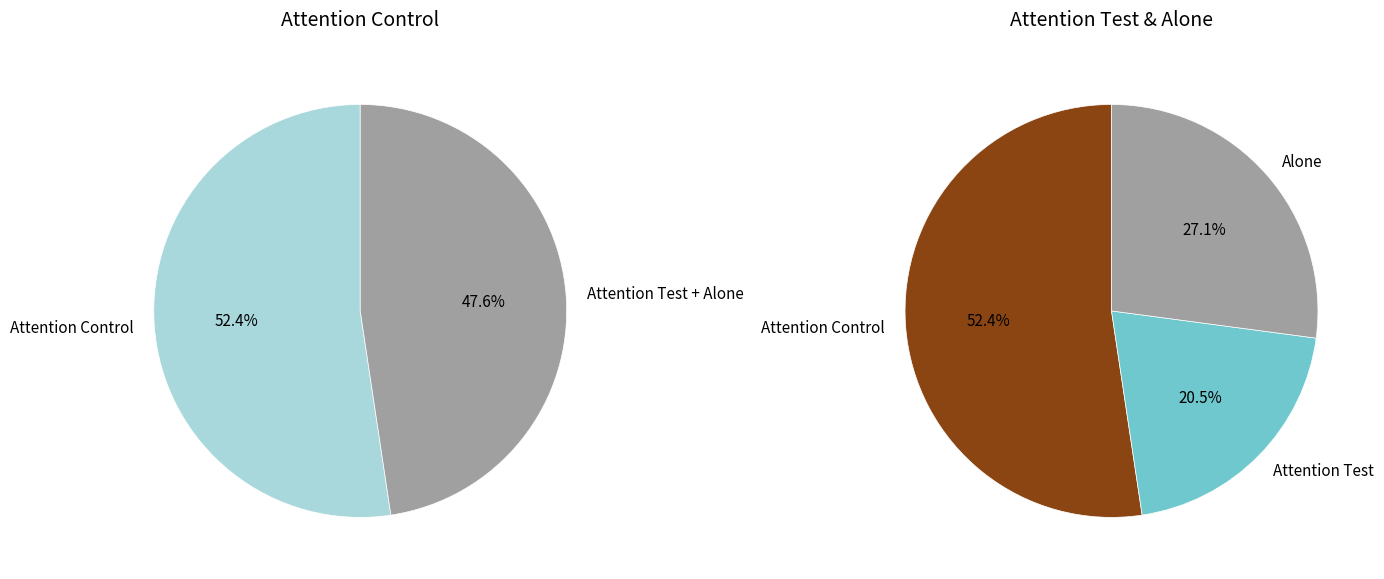

To the nearest percent, what percentage of the pie is Attention Control?

52%